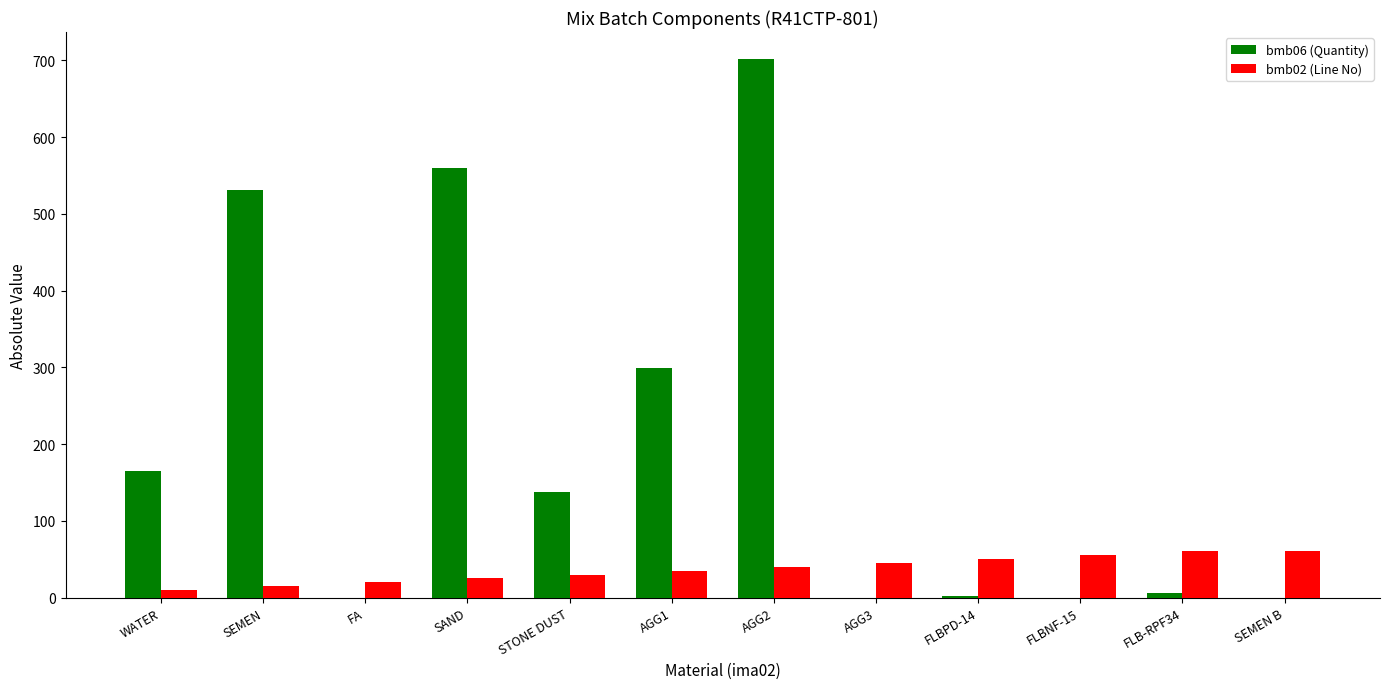

Which series has the largest total across all categories?

bmb06 (Quantity)